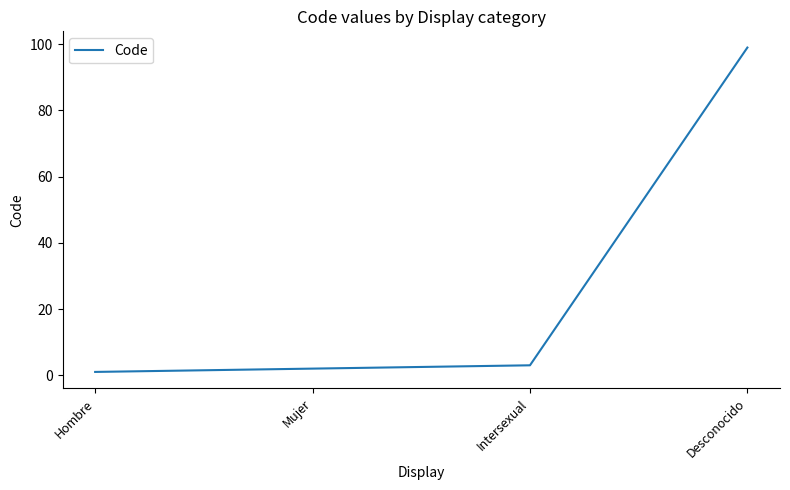

True or false: the data shows 99 at Desconocido.

True